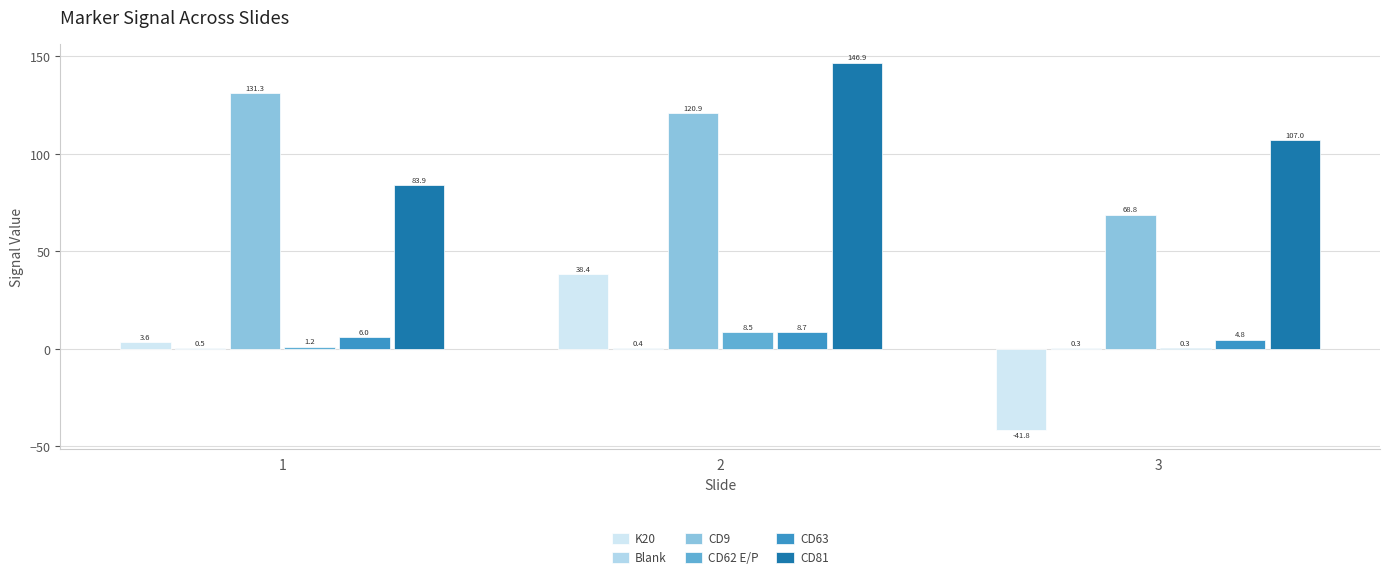

Which category has the lowest value across all series?

3